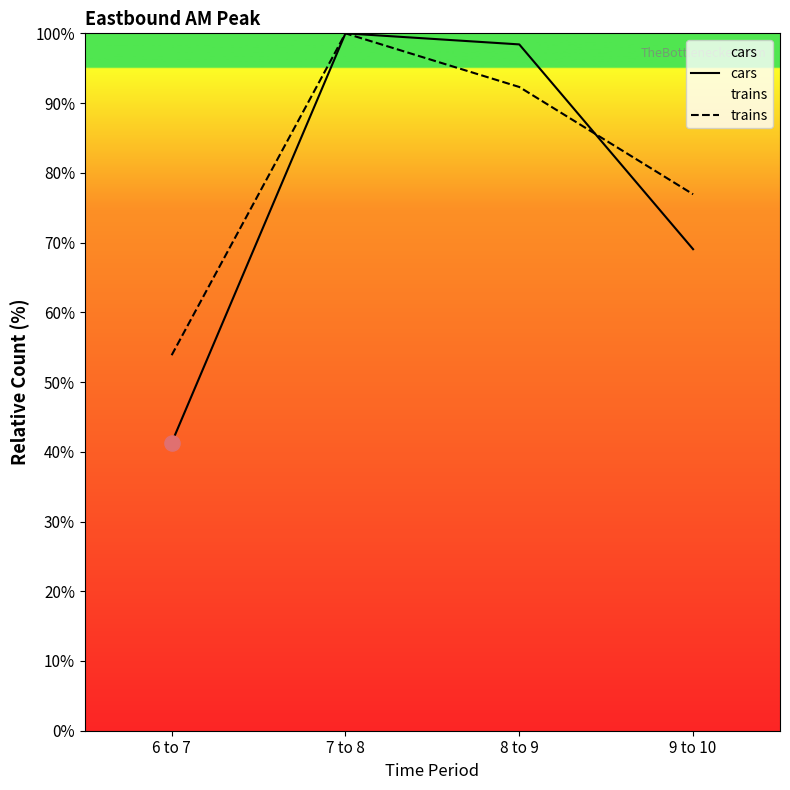

At which category is the sum across all series the highest?

7 to 8